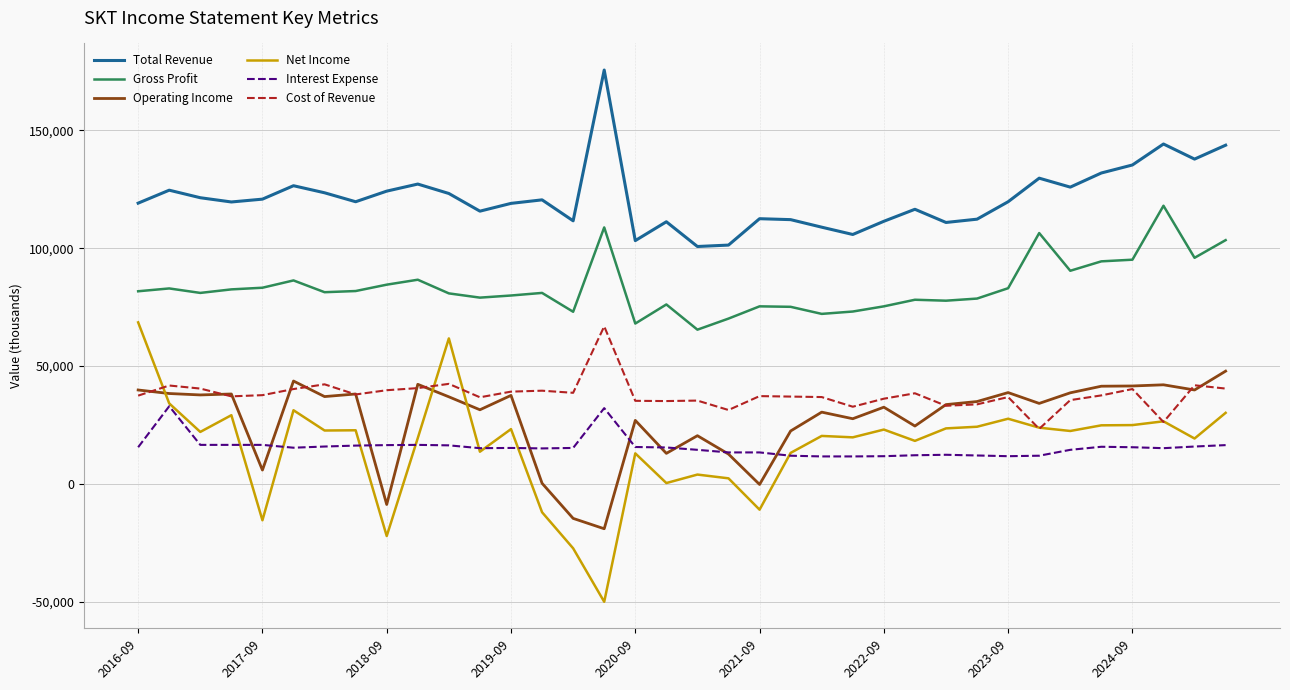

Which series has the largest range (max minus min)?

Net Income